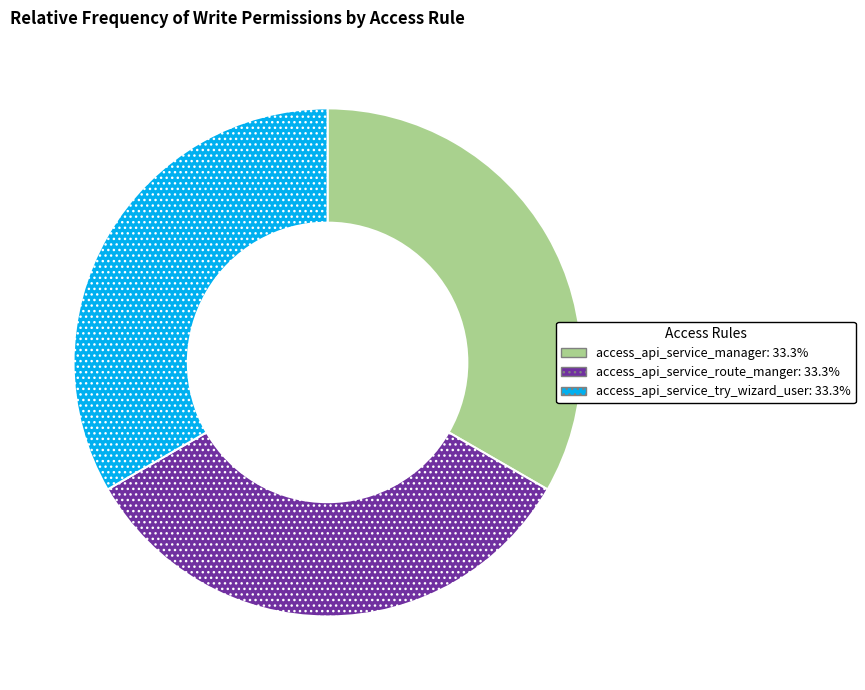

Is there a majority slice in this chart?

No